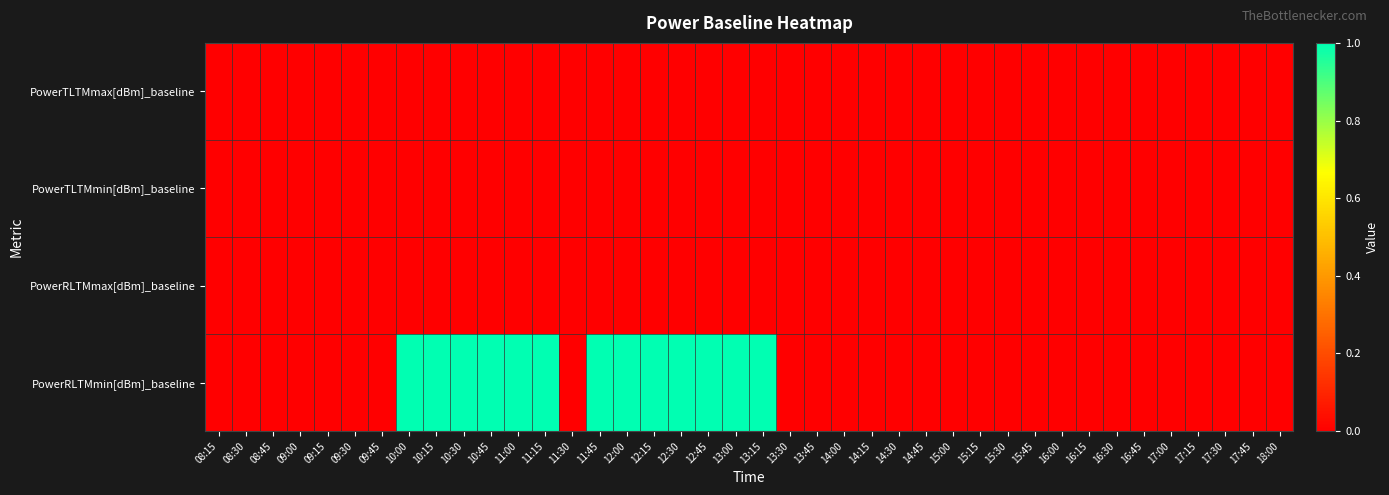

Which series has the widest spread of values?

PowerRLTMmin[dBm]_baseline